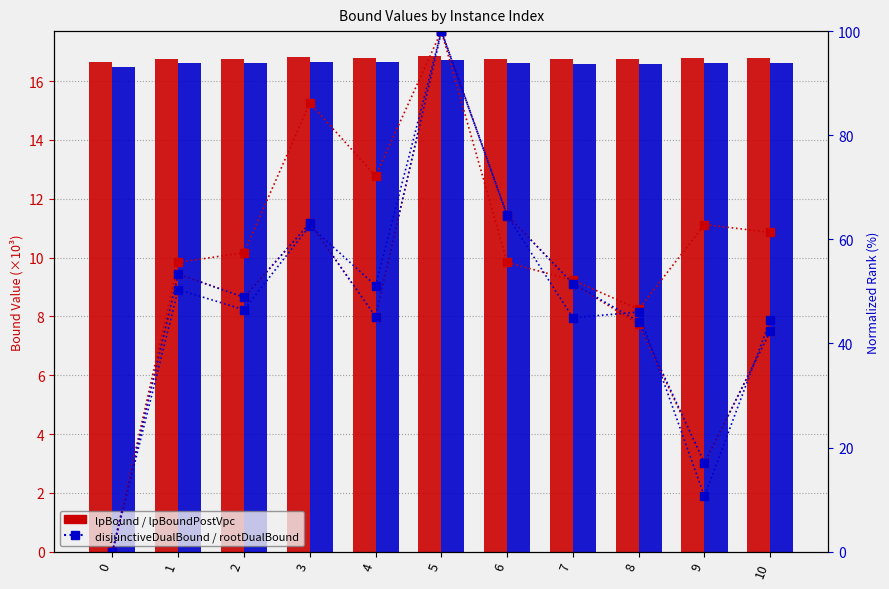

Is the value of rootDualBound at 1 greater than the value of lpBound at 3?

Yes